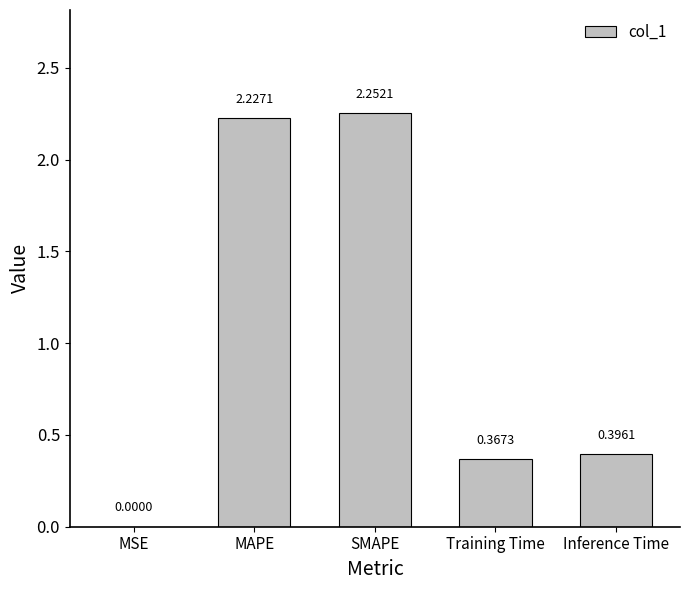

At which category does the chart reach its peak across all series?

SMAPE